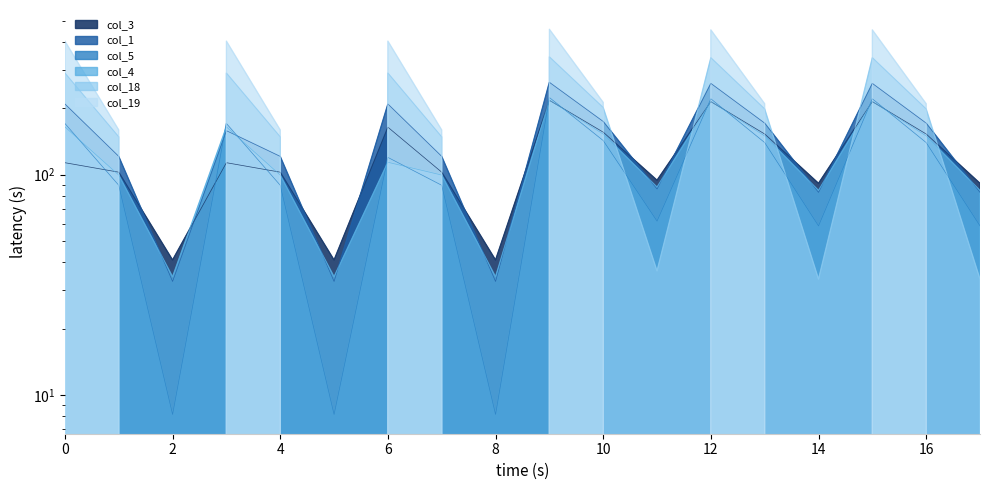

What is the difference between the maximum and minimum values in the col_18 series?

343.0